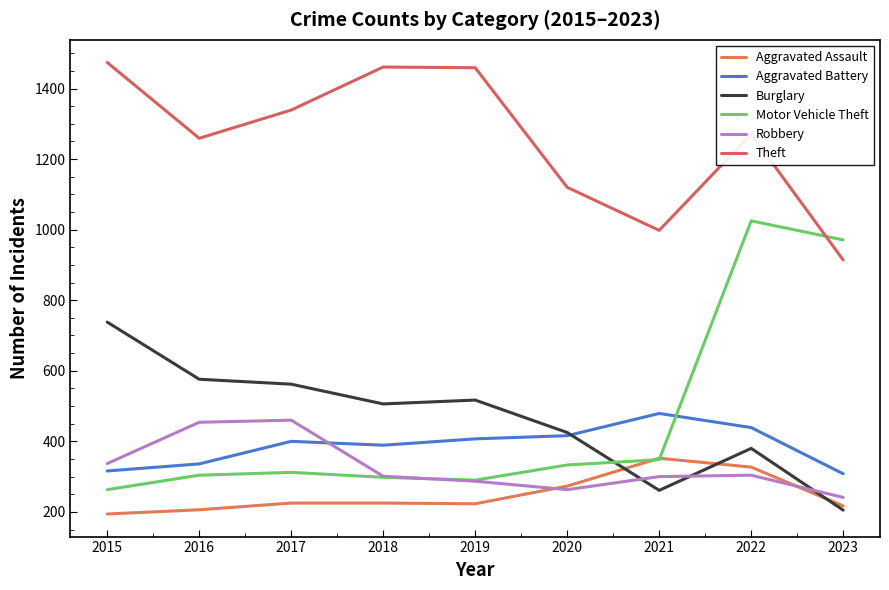

What is the difference between the highest and lowest values at 2020?

857